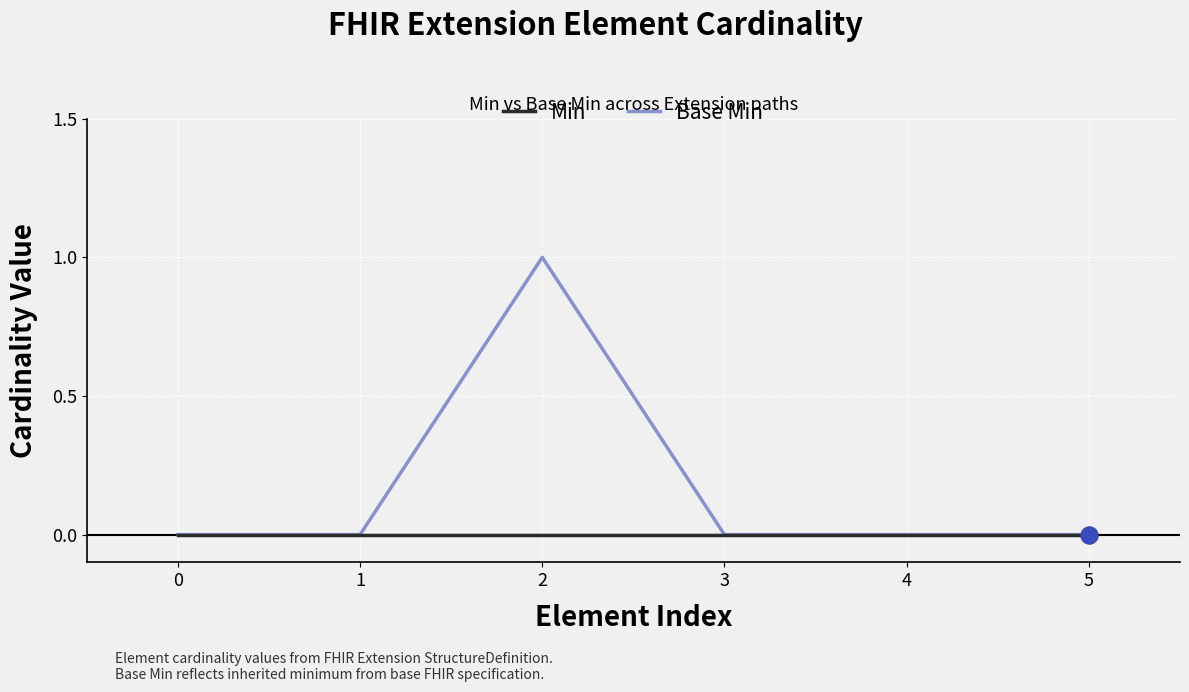

At which category is the sum across all series the highest?

2